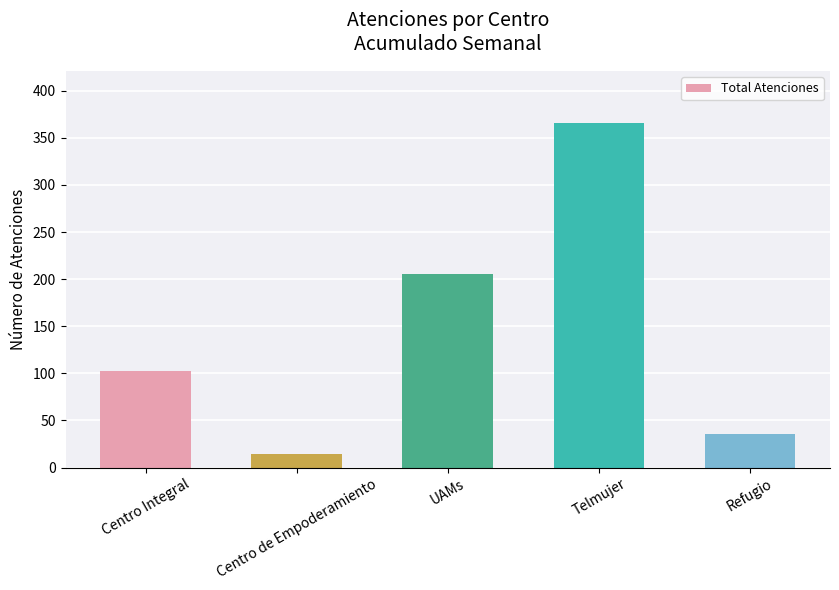

How many data points are less than 102?

2